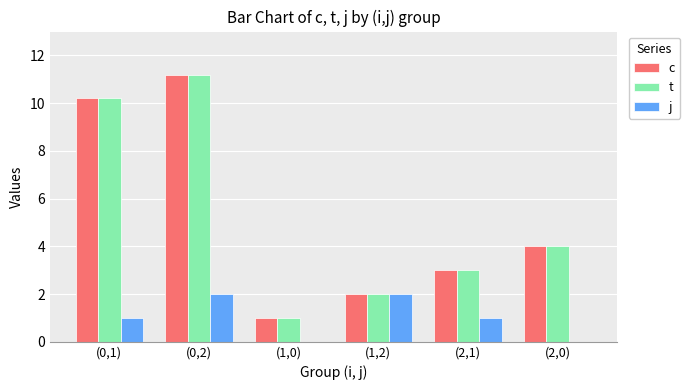

Reading left to right, extract all data points from this chart.

c: 10.2	11.2	1.0	2.0	3.0	4.0
t: 10.2	11.2	1.0	2.0	3.0	4.0
j: 1.0	2.0	0.0	2.0	1.0	0.0